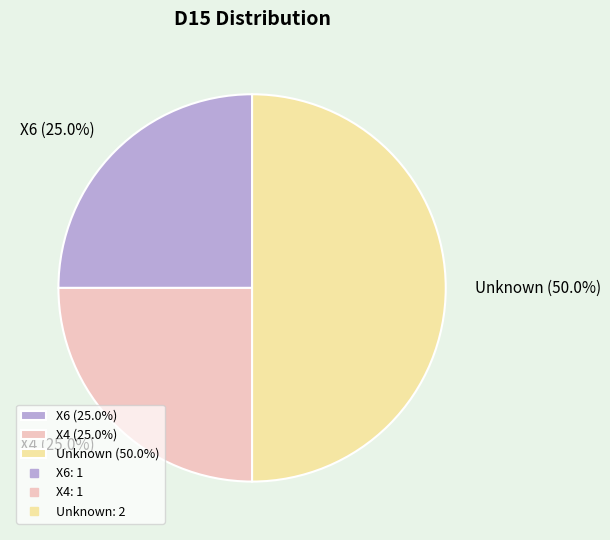

Does X6 (25.0%) account for over 50% of the chart?

No